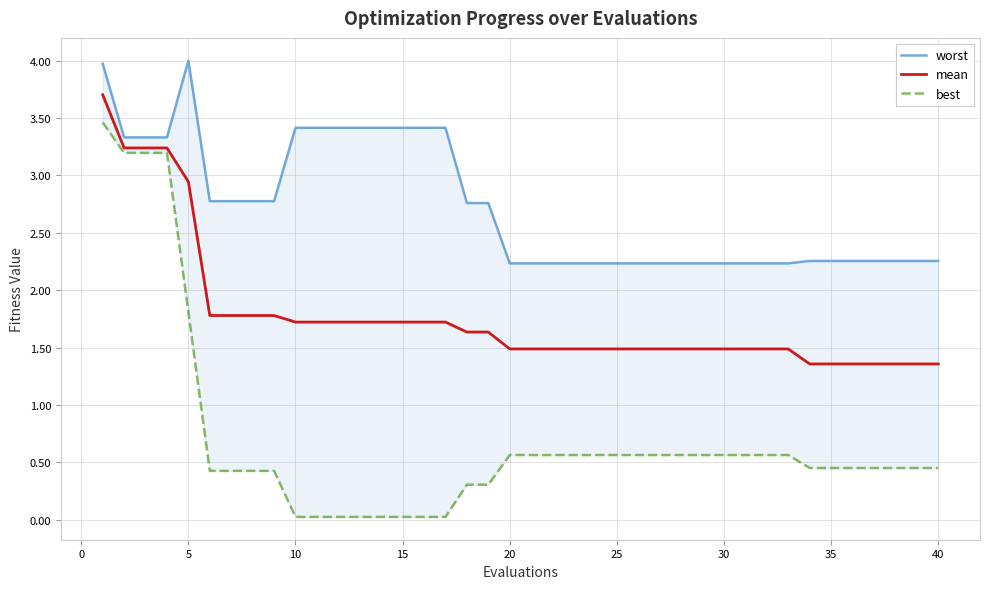

How many data points does each series have?

40